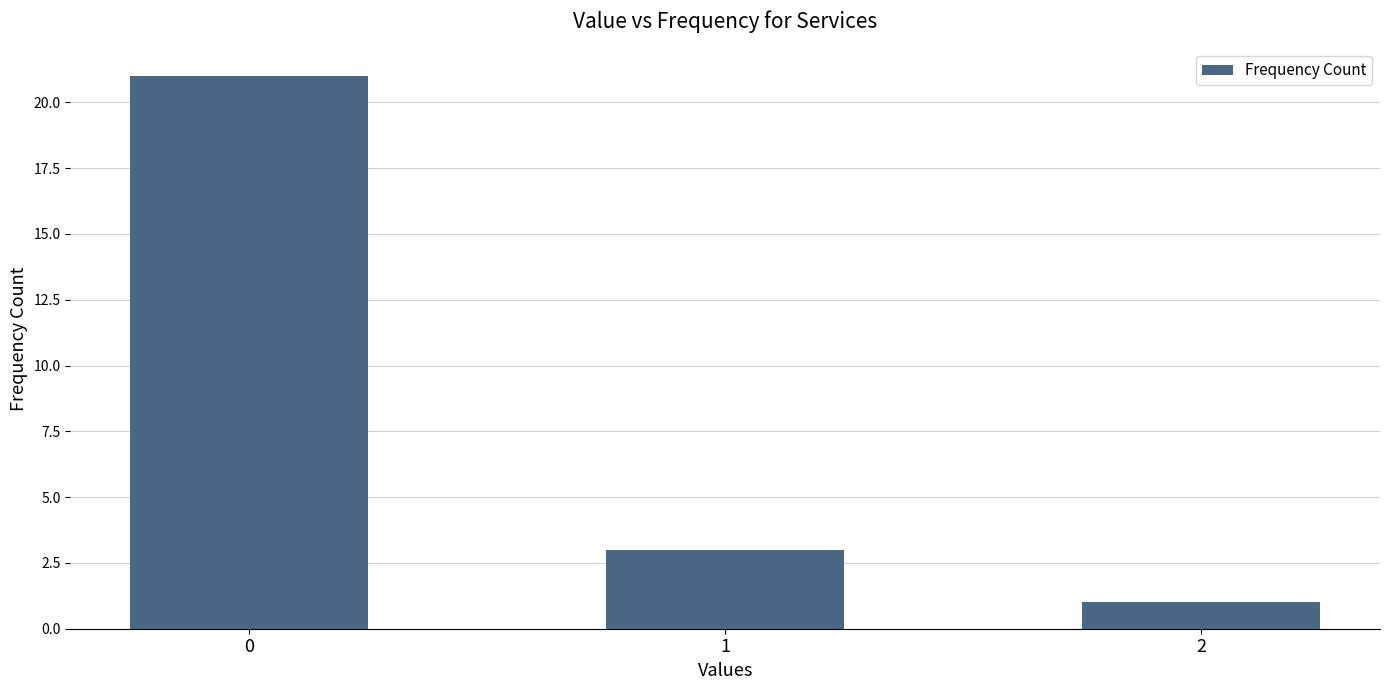

The value at 1 is 3. True or false?

True